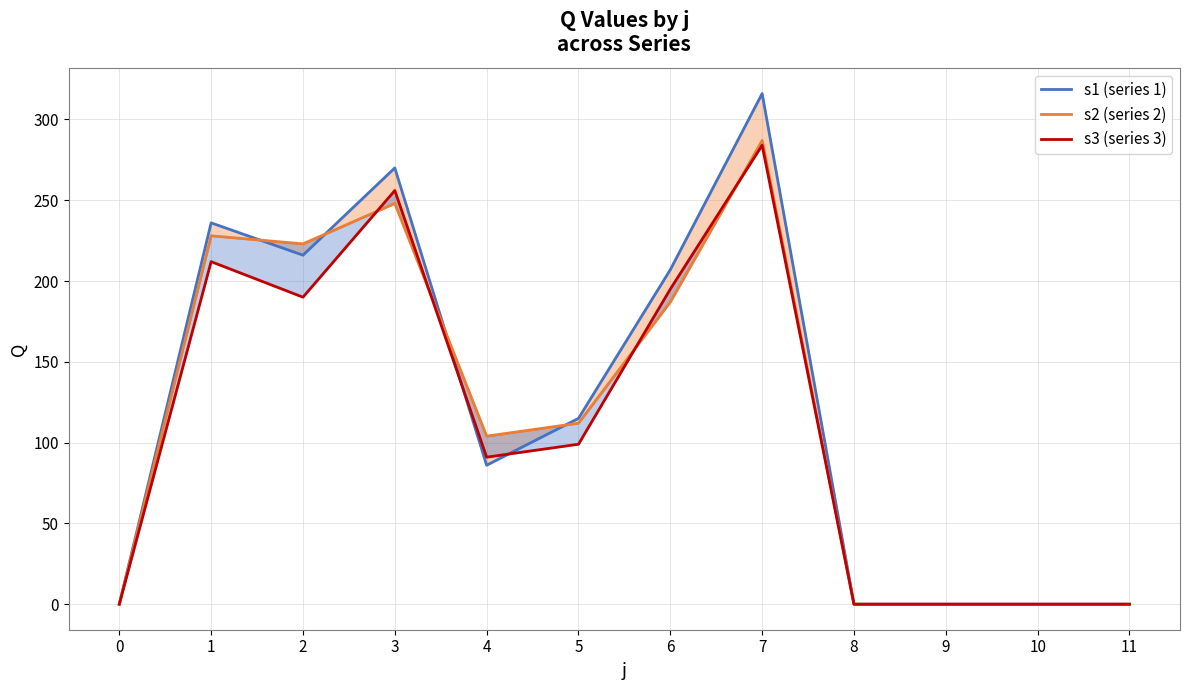

How many data points in s1 (series 1) are less than 115?

6